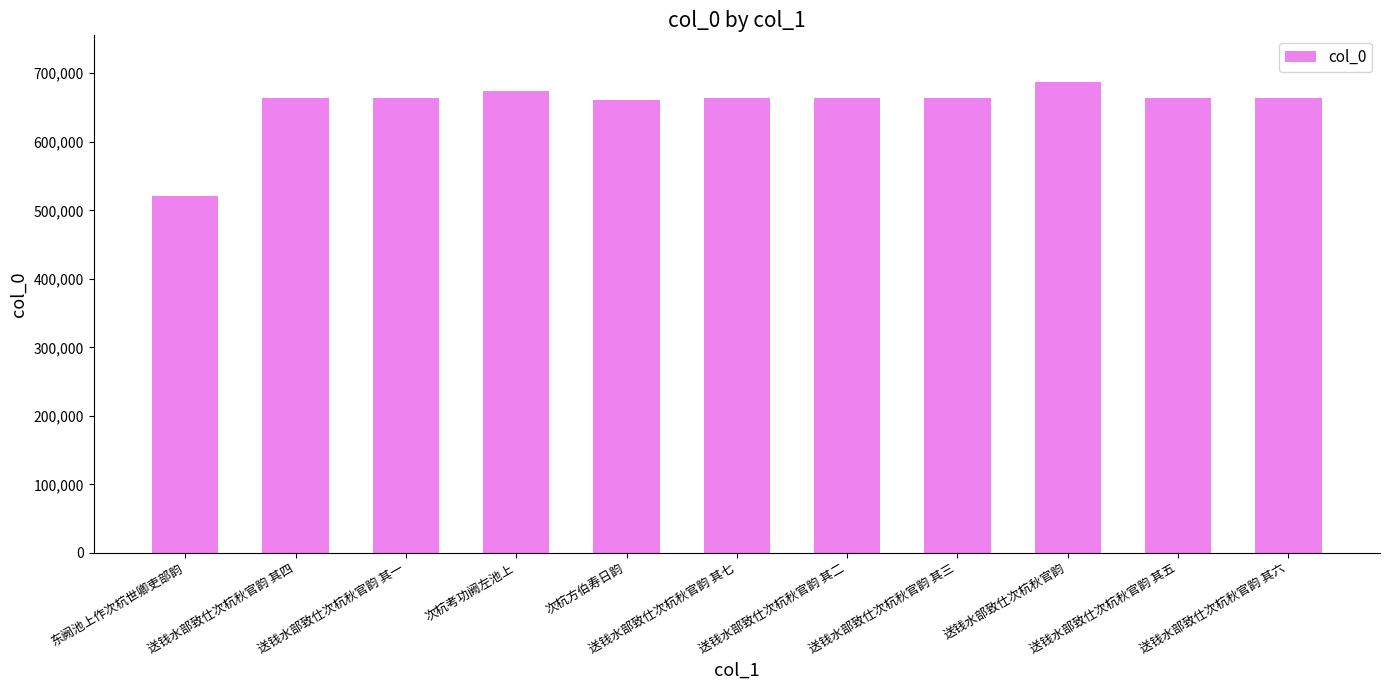

What is the value of the 8th bar from the left?

664474